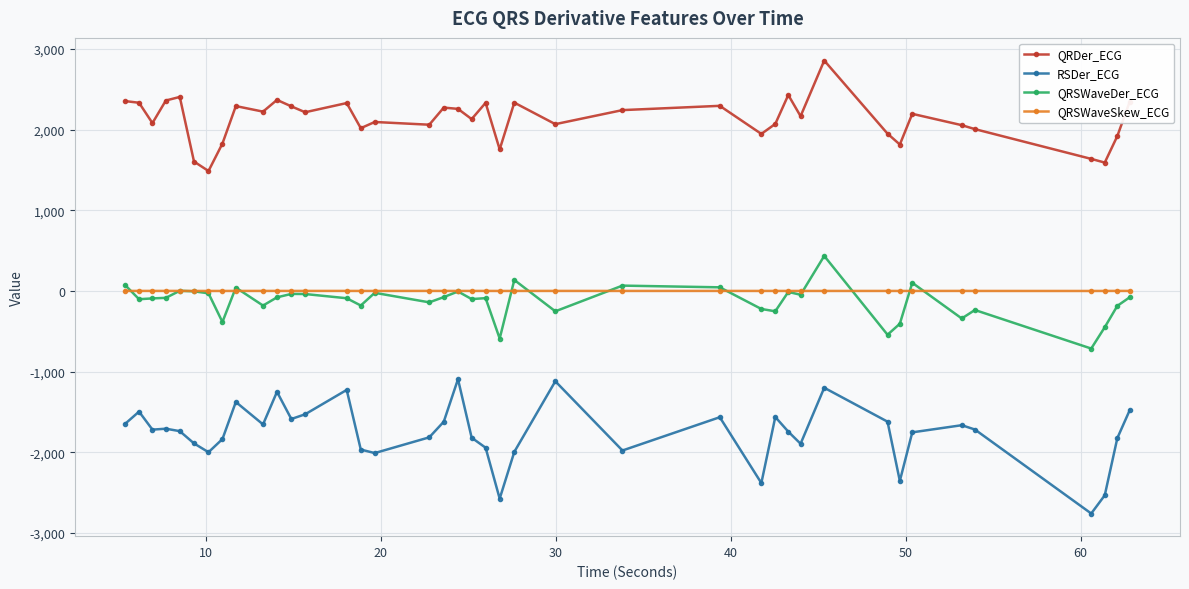

Which series has the widest spread of values?

RSDer_ECG